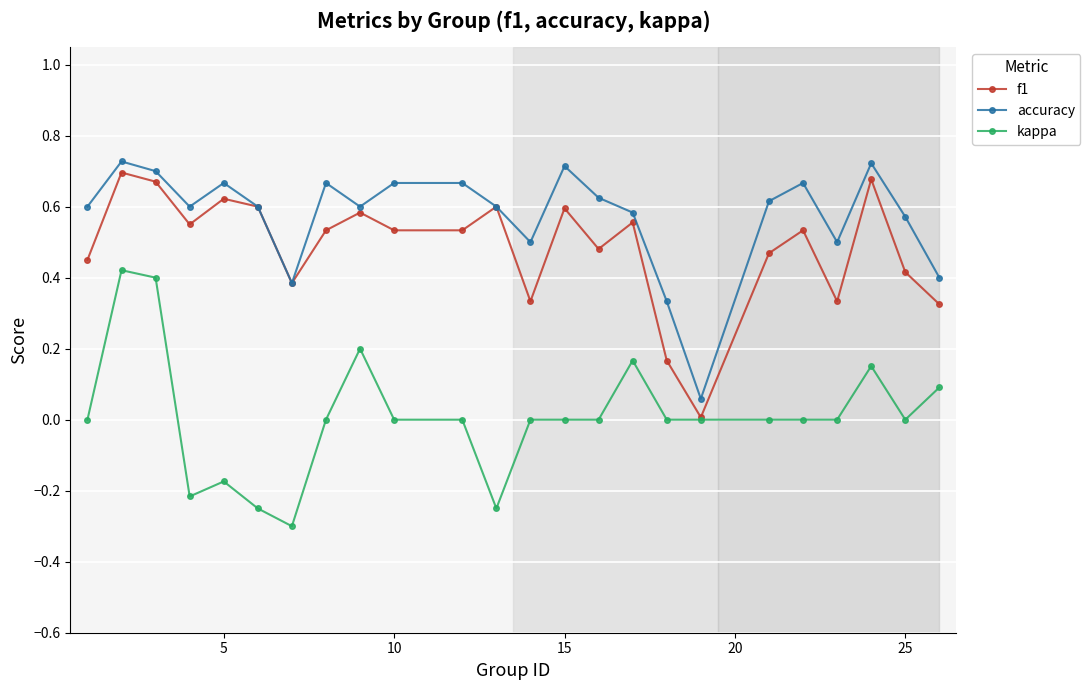

How many interior local valleys does the accuracy series have?

6